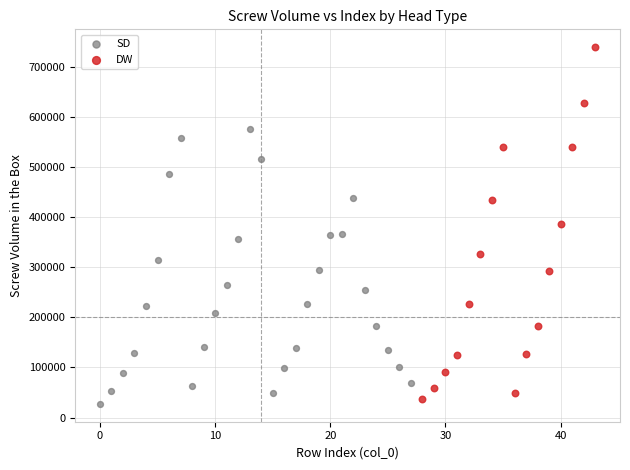

Which series contains the highest Y value?

DW